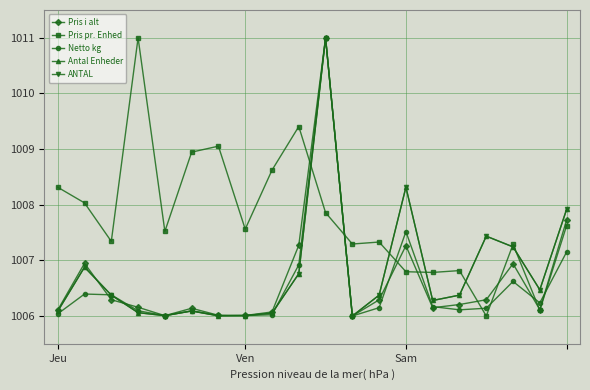

Reading left to right, list all the values displayed in this chart.

Pris i alt: 1006.1	1006.9	1006.3	1006.2	1006.0	1006.1	1006.0	1006.0	1006.1	1007.3	1011.0	1006.0	1006.3	1007.3	1006.1	1006.2	1006.3	1006.9	1006.1	1007.7
Pris pr. Enhed: 1008.3	1008.0	1007.3	1011.0	1007.5	1008.9	1009.1	1007.6	1008.6	1009.4	1007.9	1007.3	1007.3	1006.8	1006.8	1006.8	1006.0	1007.3	1006.1	1007.6
Netto kg: 1006.0	1006.4	1006.4	1006.1	1006.0	1006.1	1006.0	1006.0	1006.0	1006.9	1011.0	1006.0	1006.1	1007.5	1006.2	1006.1	1006.1	1006.6	1006.2	1007.2
Antal Enheder: 1006.1	1006.9	1006.4	1006.1	1006.0	1006.1	1006.0	1006.0	1006.1	1006.8	1011.0	1006.0	1006.4	1008.3	1006.3	1006.4	1007.4	1007.2	1006.5	1007.9
ANTAL: 1006.1	1006.9	1006.4	1006.1	1006.0	1006.1	1006.0	1006.0	1006.1	1006.8	1011.0	1006.0	1006.4	1008.3	1006.3	1006.4	1007.4	1007.2	1006.5	1007.9